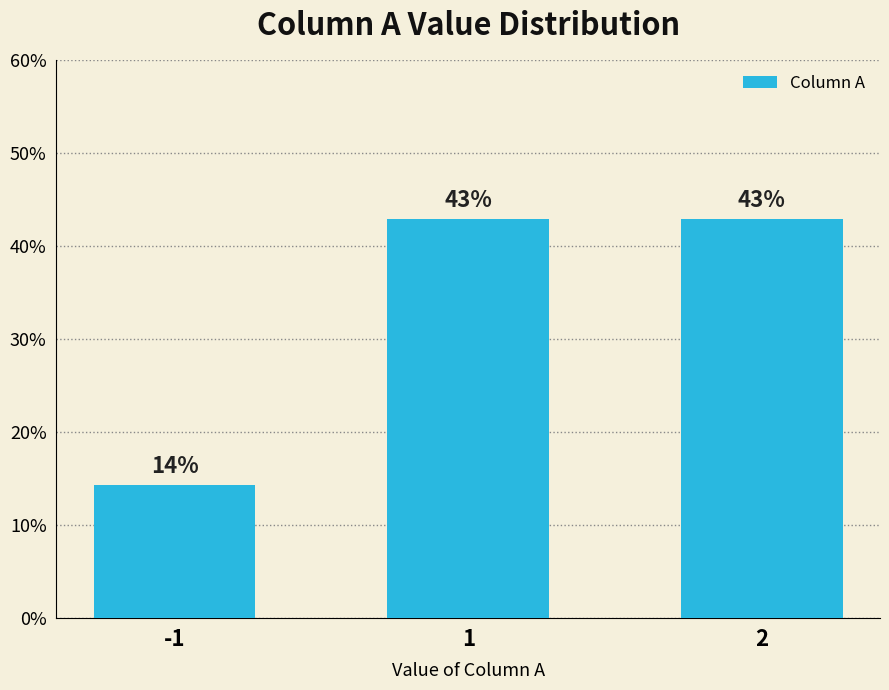

What is the smallest value displayed?

14.3